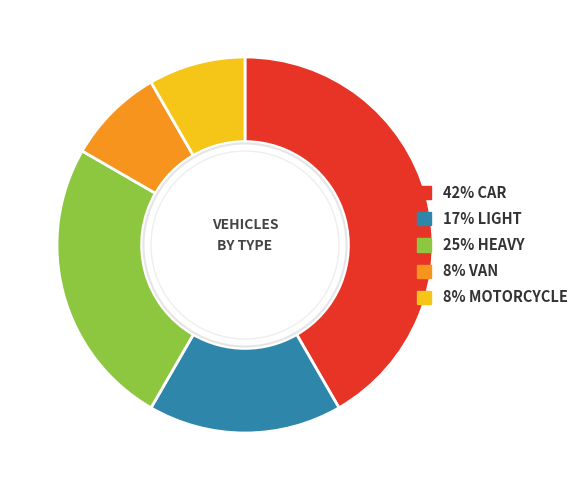

Is there any slice that represents more than half of the pie?

No